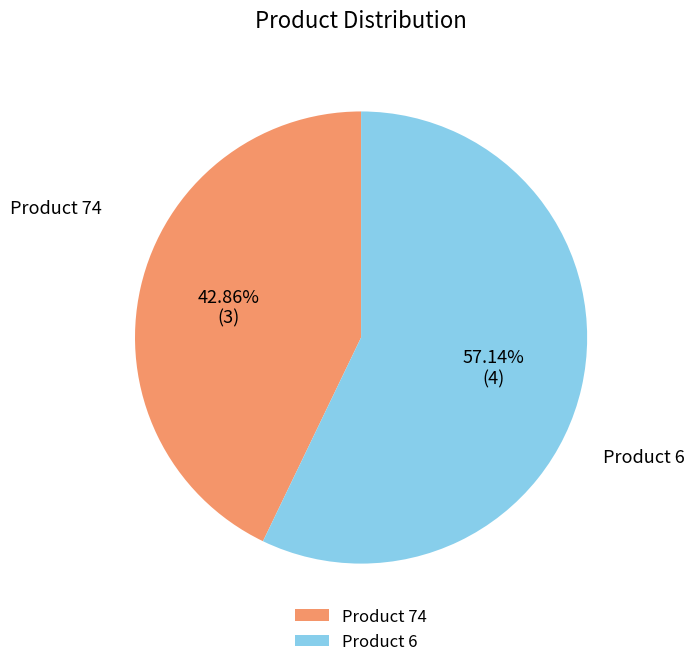

Which has a higher value, Product 6 or Product 74?

Product 6